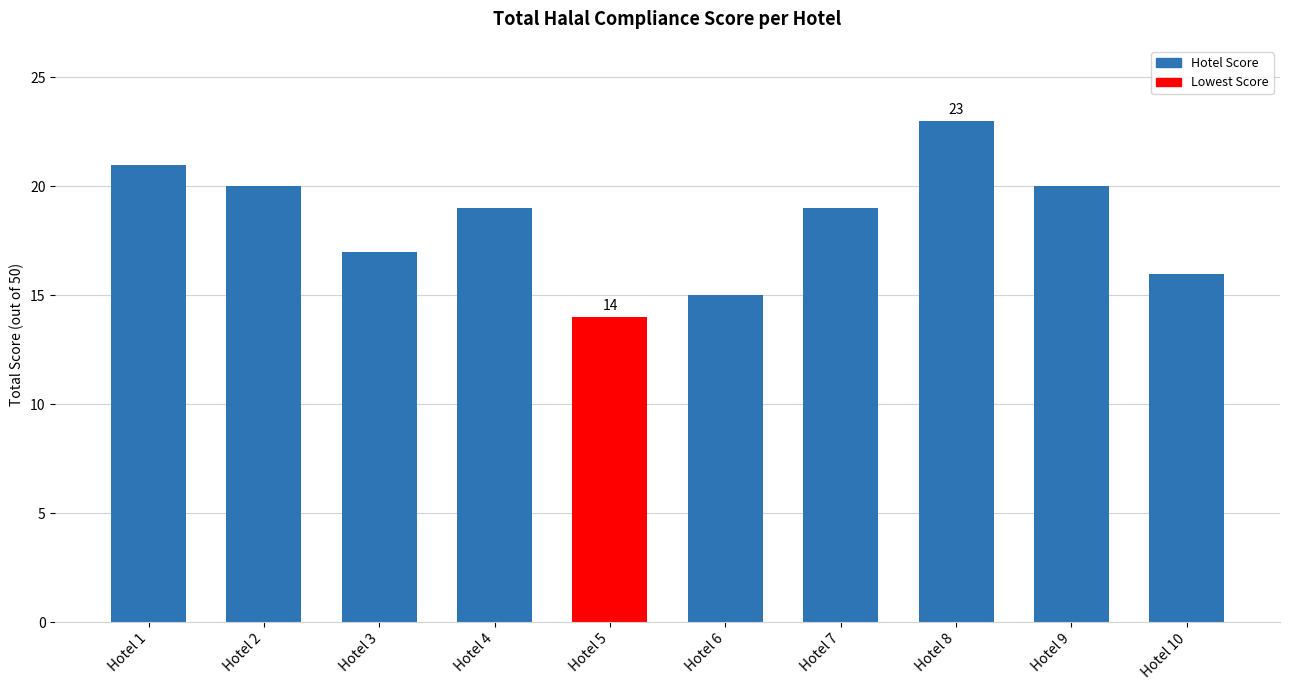

At which category does the chart reach its peak across all series?

Hotel 8